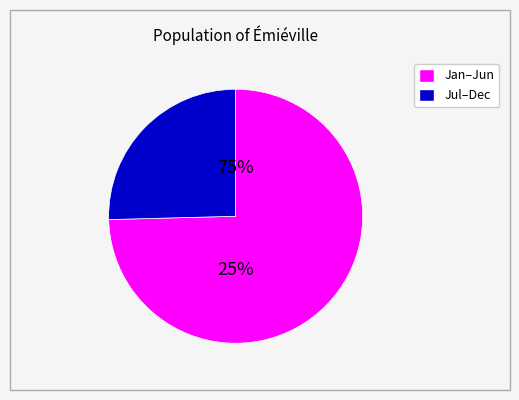

The 11 slice represents 11% of the pie. True or false?

False